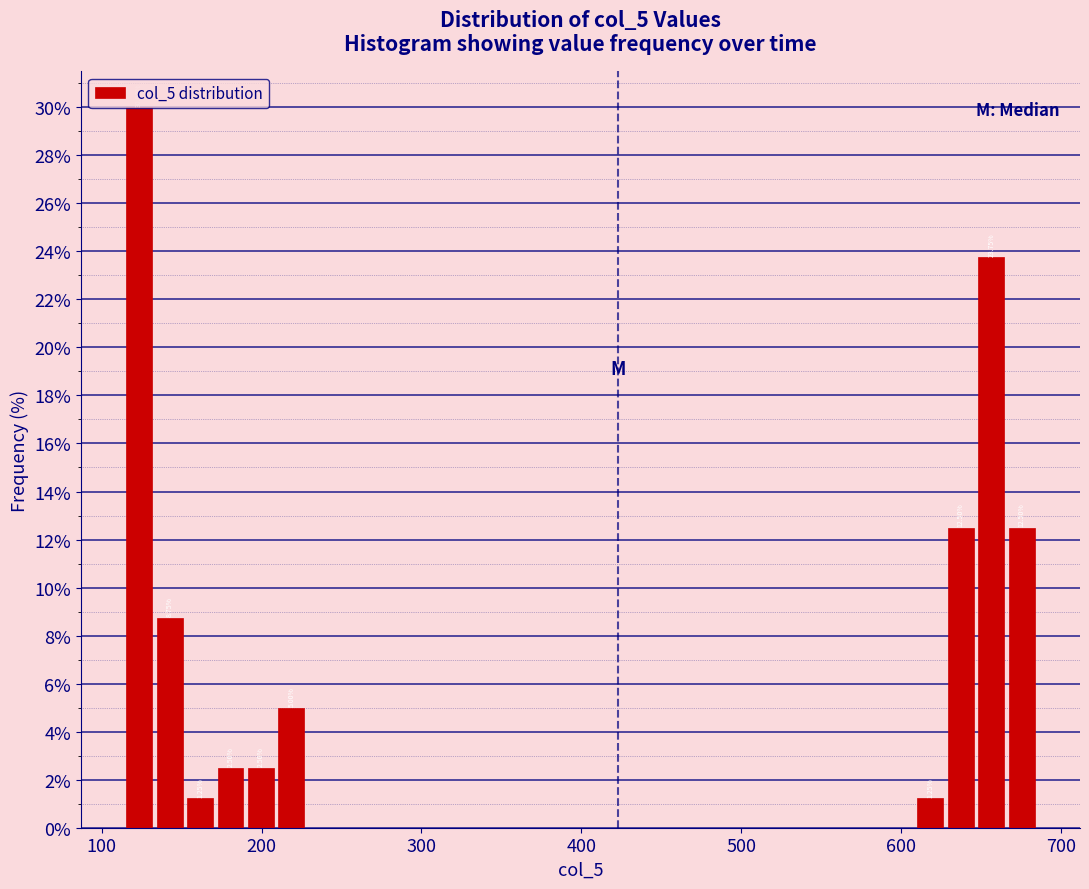

Around what value on the x-axis is the tallest bar? Give the approximate position of its centre, as read against the axis.

120